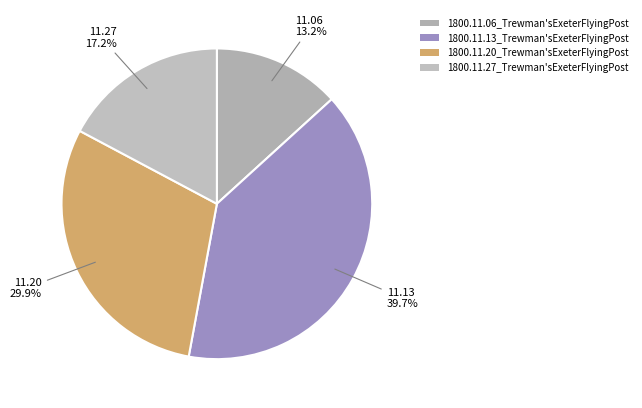

To the nearest percent, what portion does 1800.11.13_Trewman'sExeterFlyingPost represent?

40%